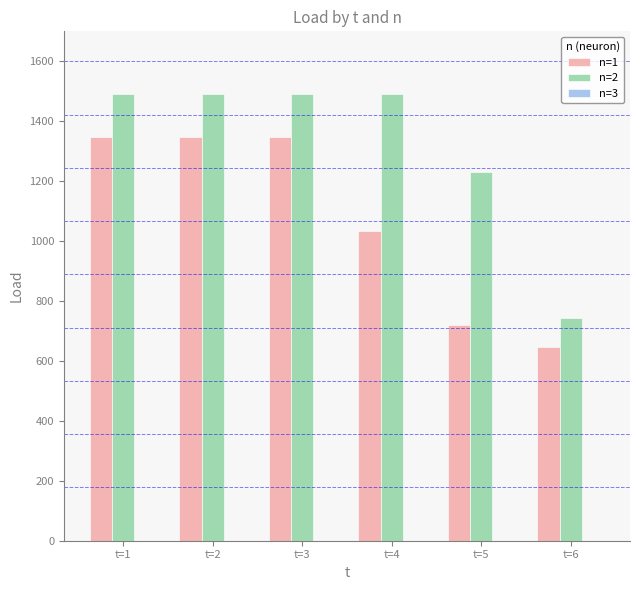

What is the total value across all series at t=3?

2837.2